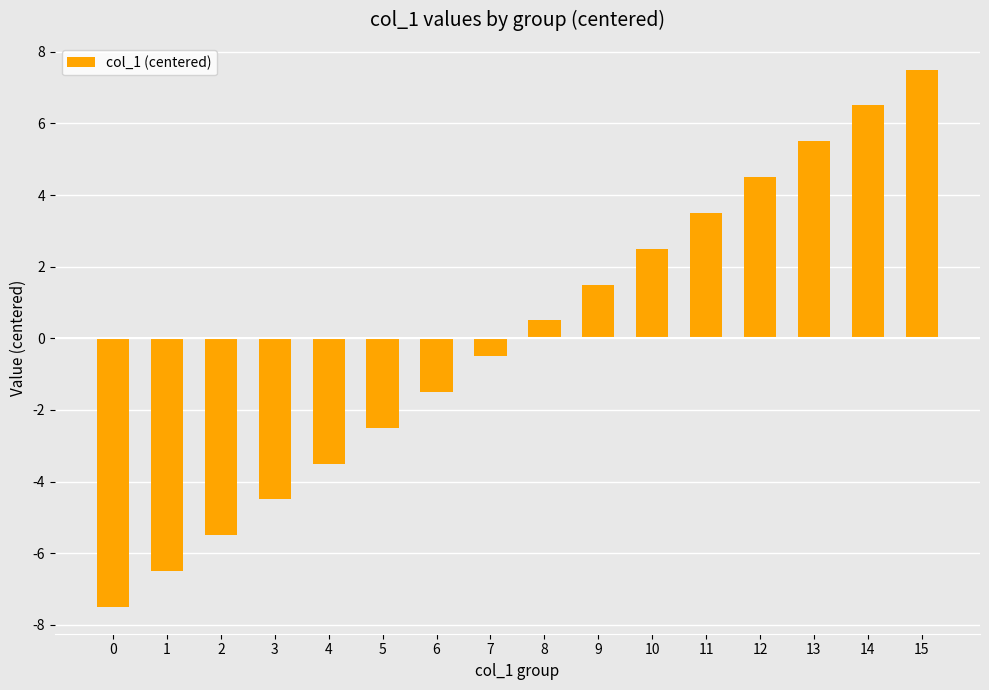

What is the difference between the maximum and minimum values?

15.0